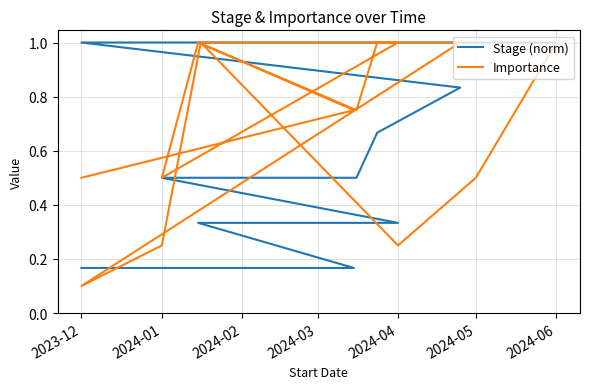

Is it true that Importance equals 0.3 at 2024-01?

False